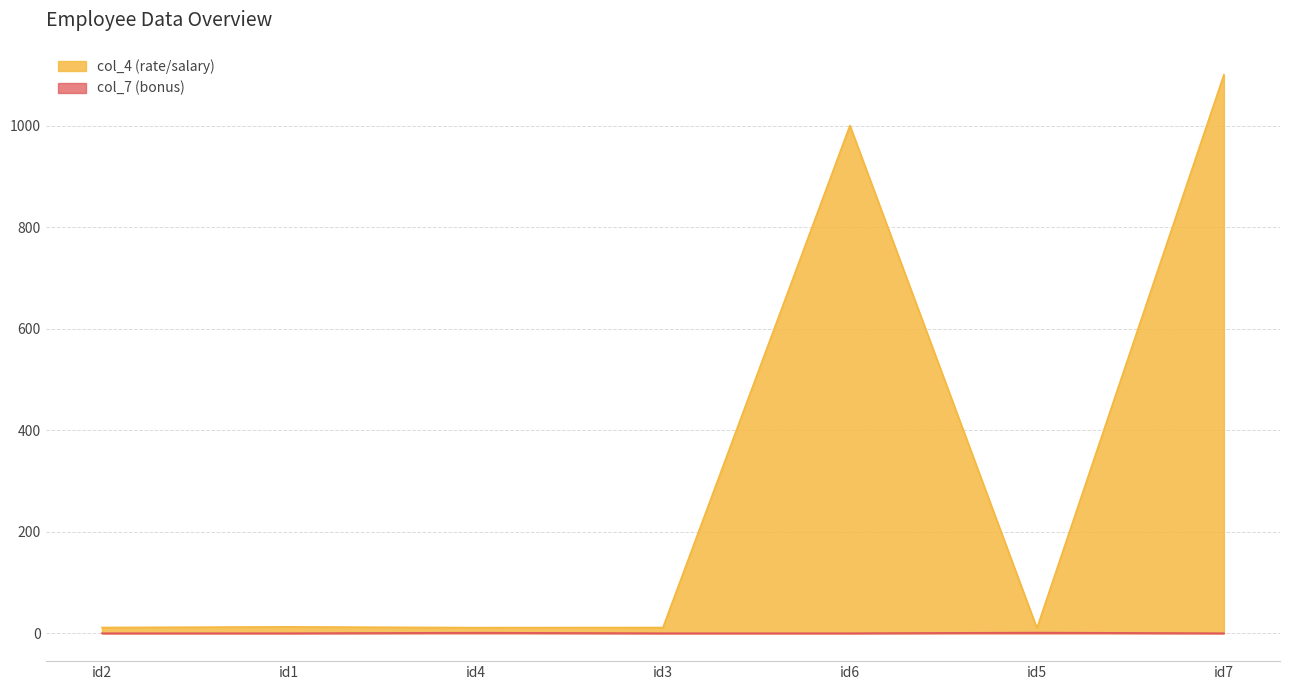

Reading right to left, list all the values displayed in this chart.

col_4: id7=1100.0	id5=10.0	id6=1000.0	id3=11.2	id4=11.0	id1=12.5	id2=11.2
col_7: id7=0.0	id5=1.2	id6=0.0	id3=0.0	id4=1.0	id1=0.0	id2=0.0